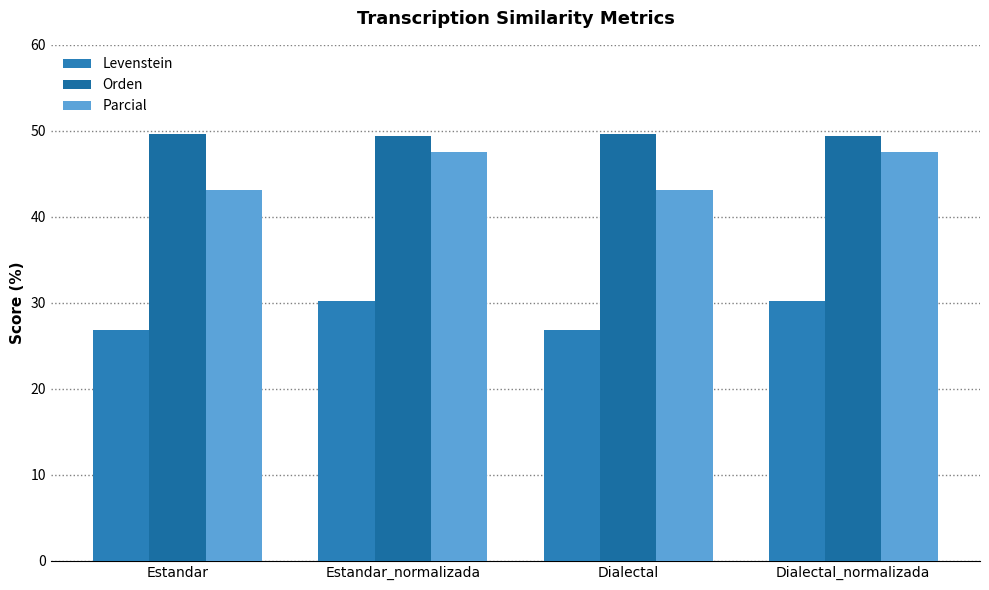

Count the number of data series in this chart.

3